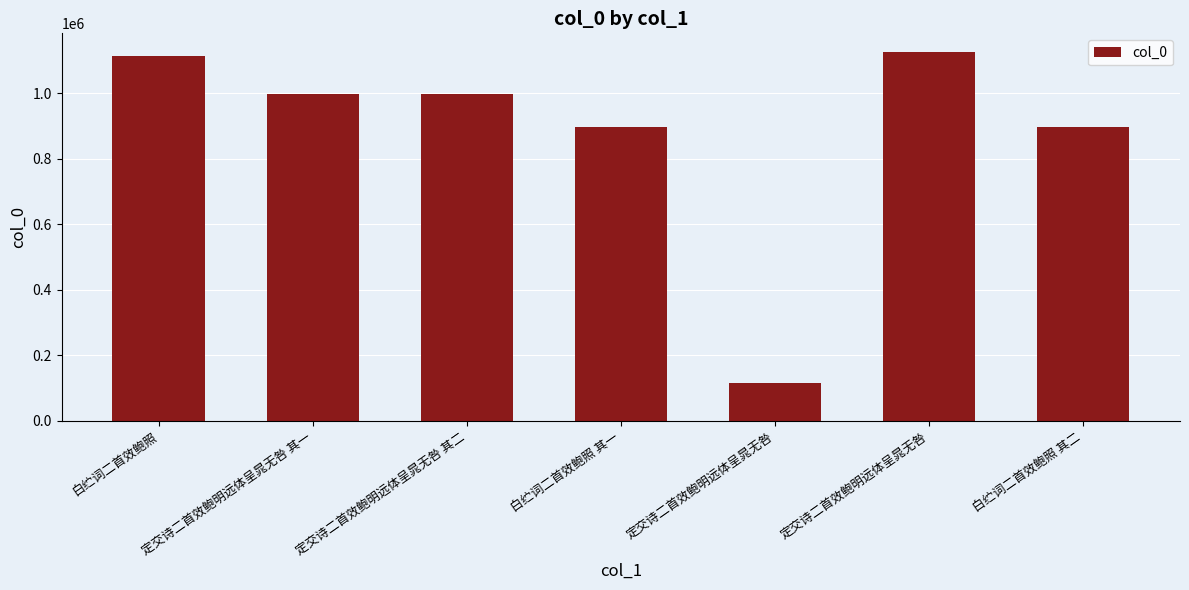

True or false: the data shows 897615 at 白纻词二首效鲍照 其二.

True